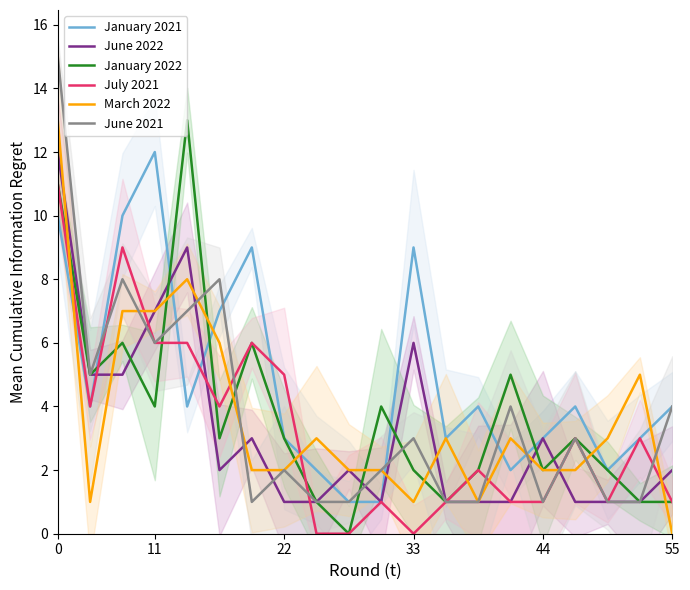

What are all the series names shown in the legend?

January 2021, June 2022, January 2022, July 2021, March 2022, June 2021